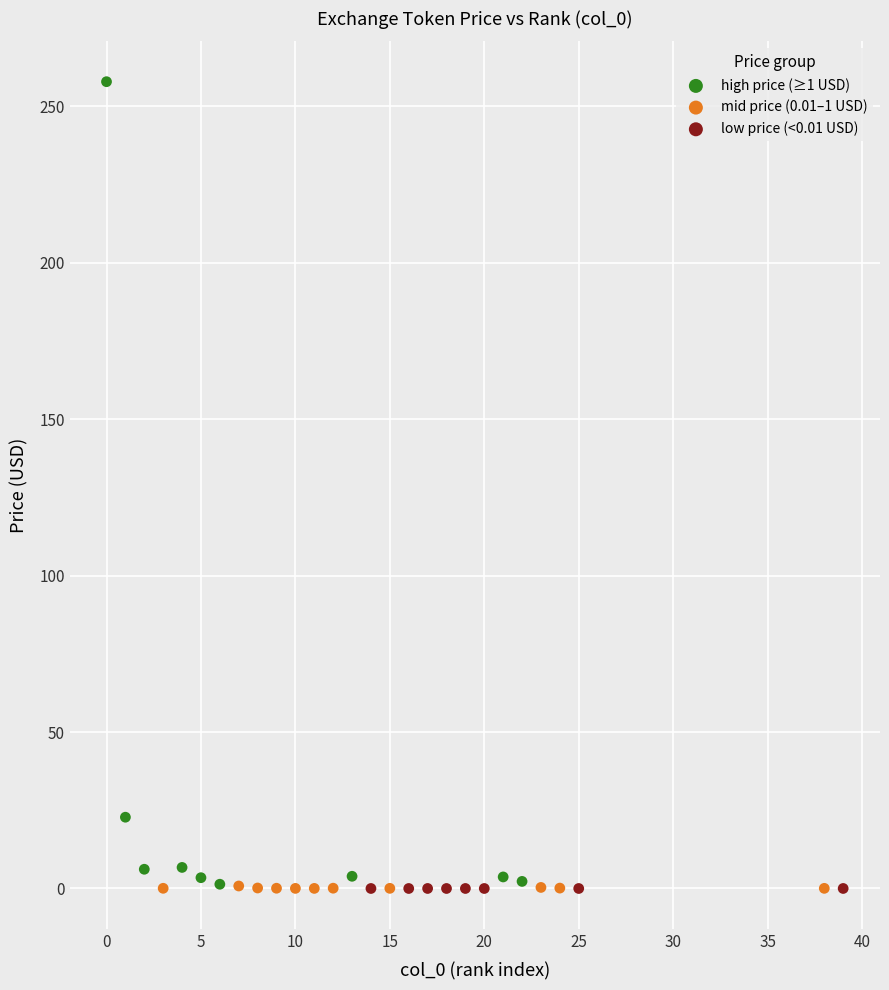

Which series has the largest Y range (max minus min)?

high price (≥1 USD)